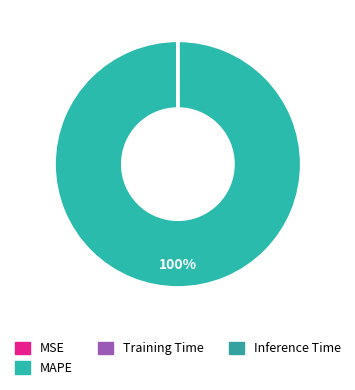

Between MAPE and Training Time, which is larger?

MAPE